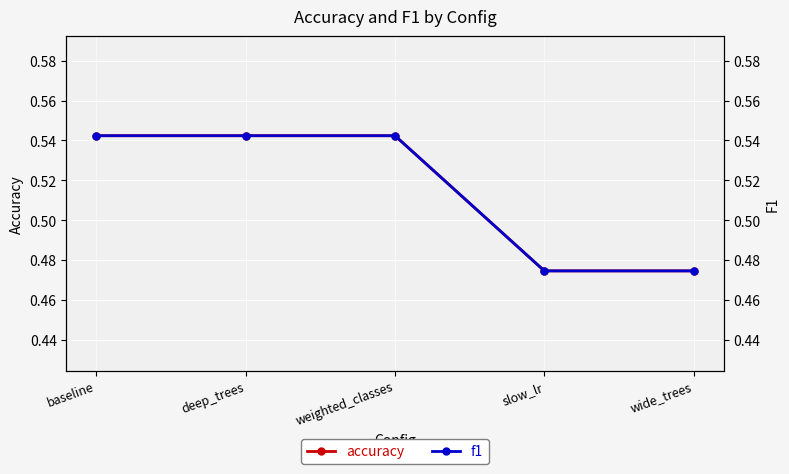

At how many categories does at least one series exceed 0?

5